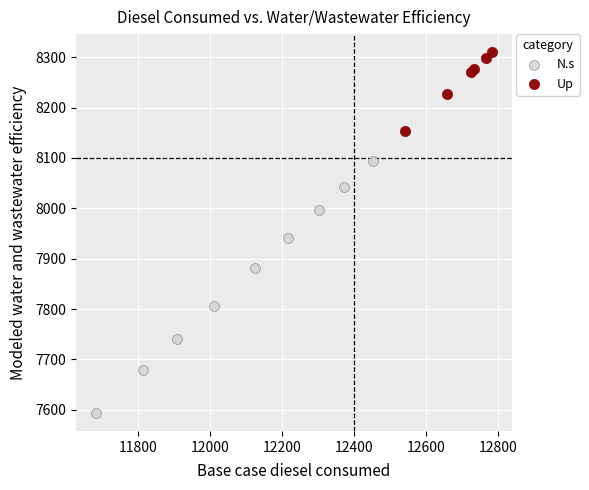

Which series reaches the minimum Y coordinate?

N.s